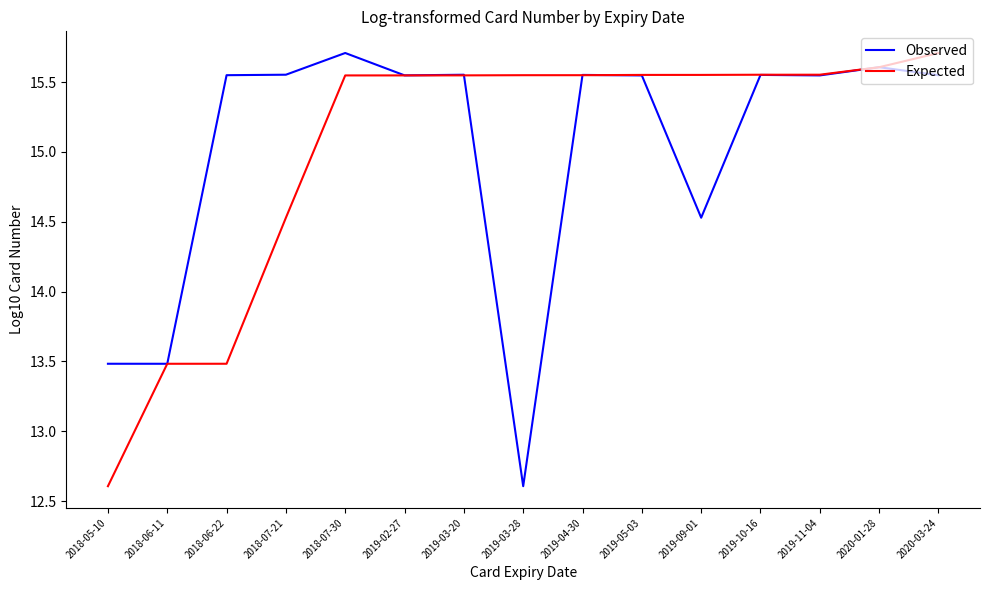

What position from the right is 2019-05-03?

6